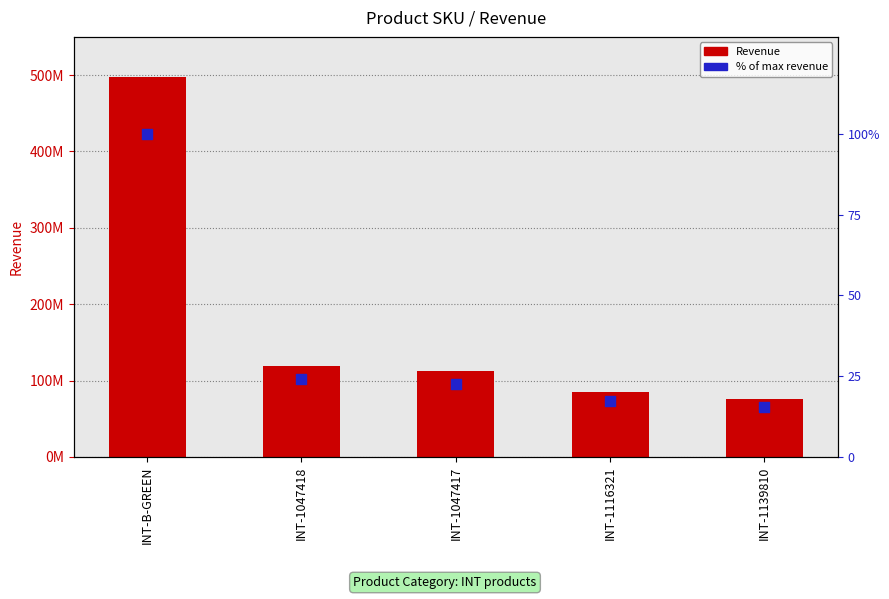

What are all the series names shown in the legend?

Revenue, % of max revenue